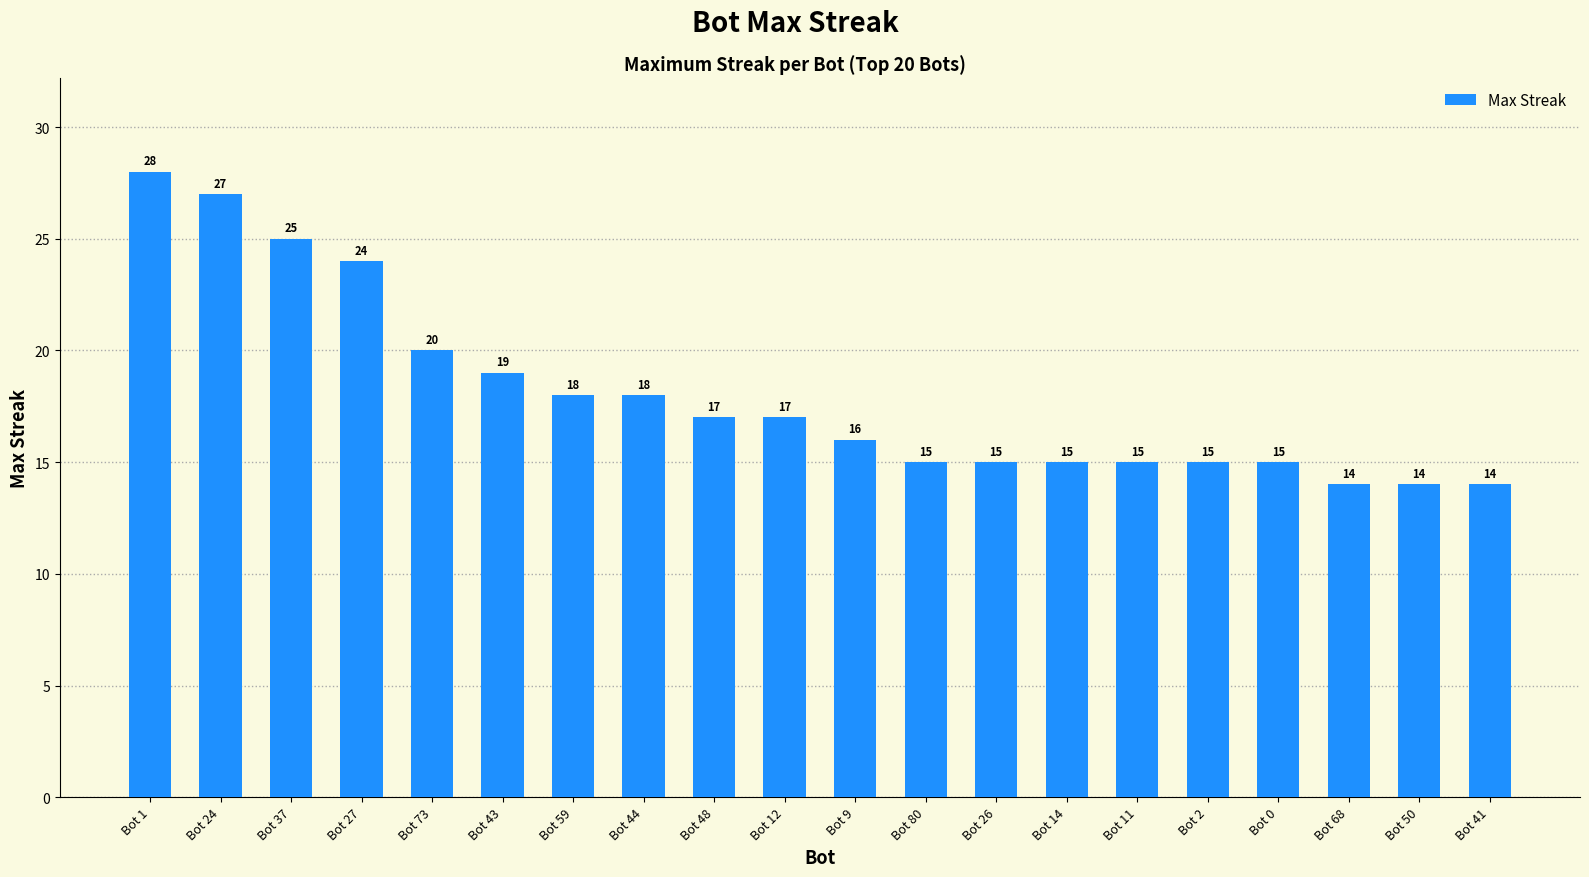

What is the label of the 17th bar from the right?

Bot 27